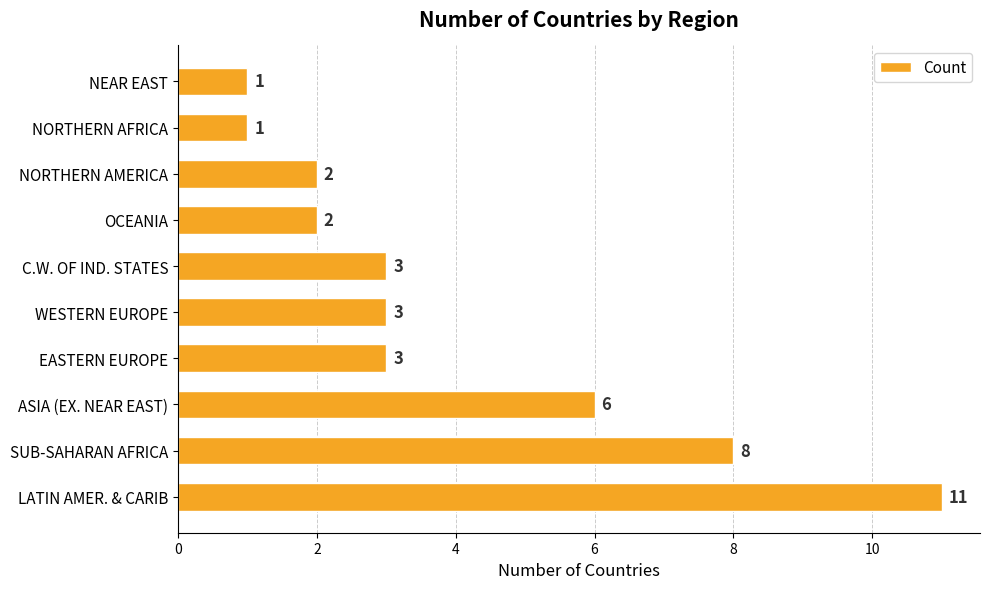

Count the number of categories in the chart.

10